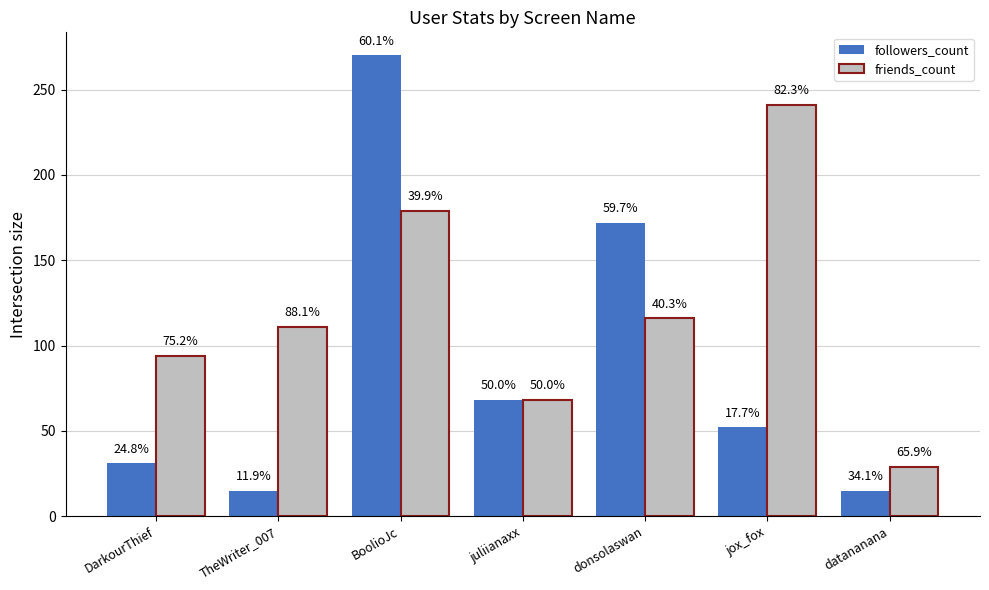

Are the bars horizontal?

No